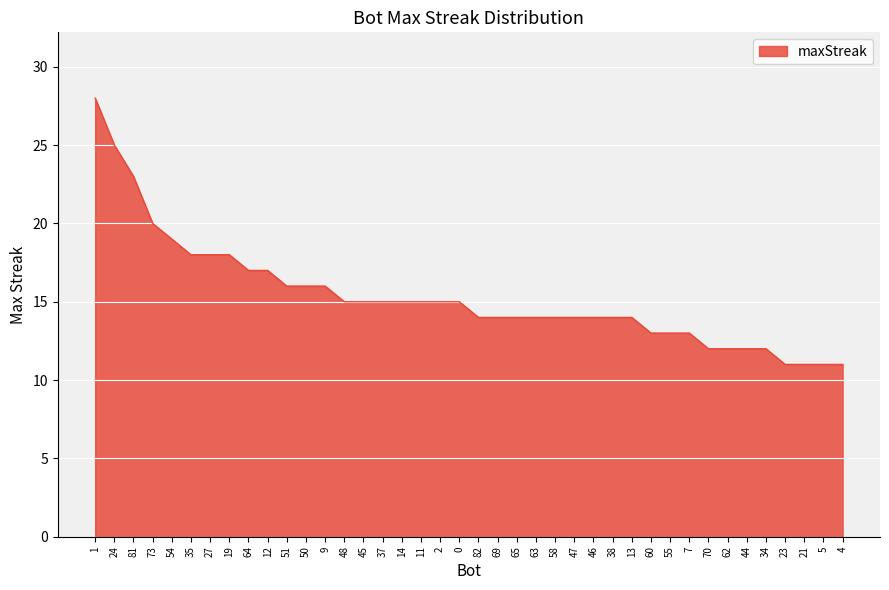

Does the chart display data point markers on the line(s)?

No